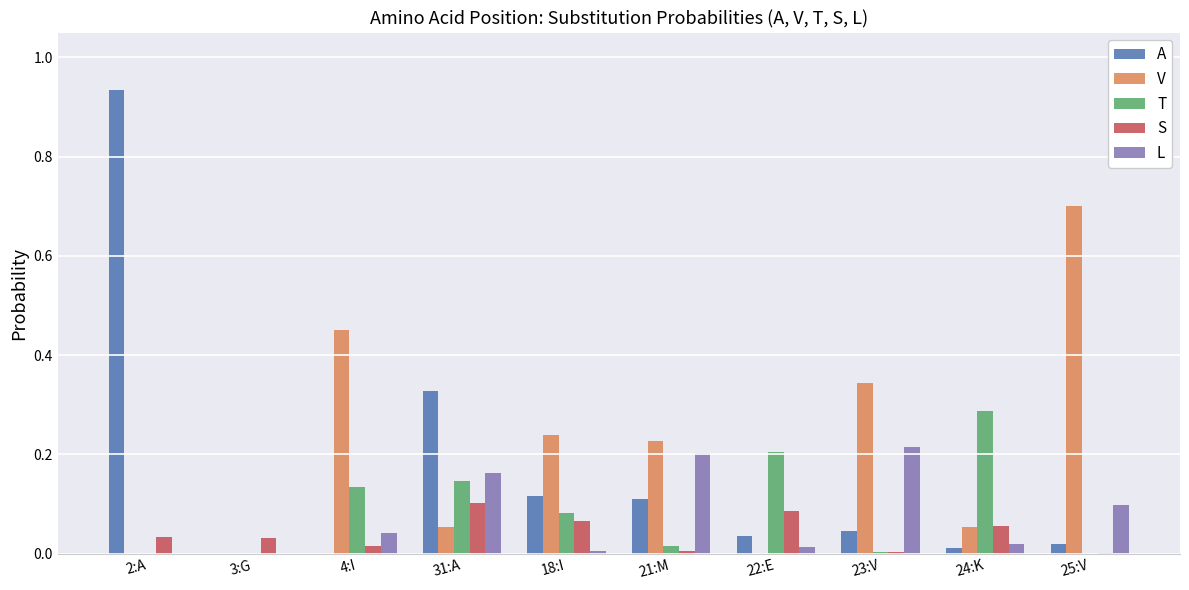

Which series changed the most between 3:G and 21:M?

V